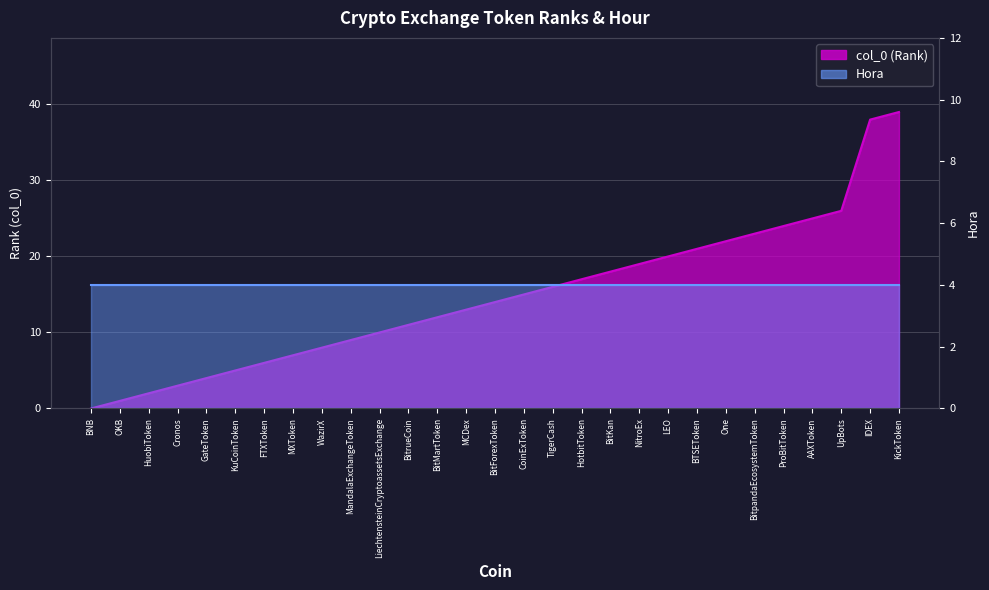

At which category does the chart reach its minimum across all series?

BNB